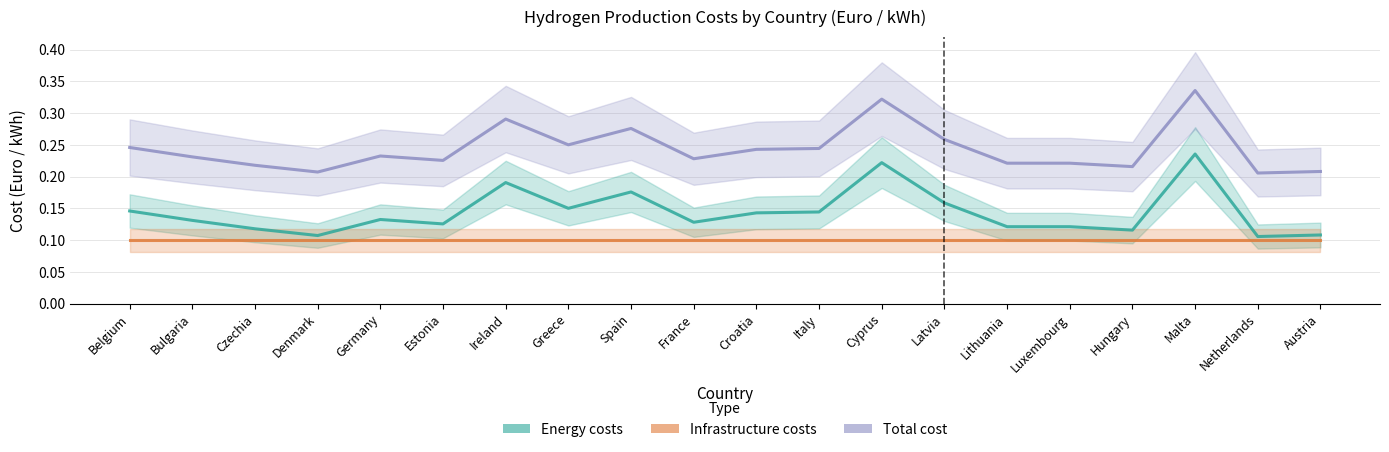

The Infrastructure costs series shows 0.1 at Lithuania. True or false?

True